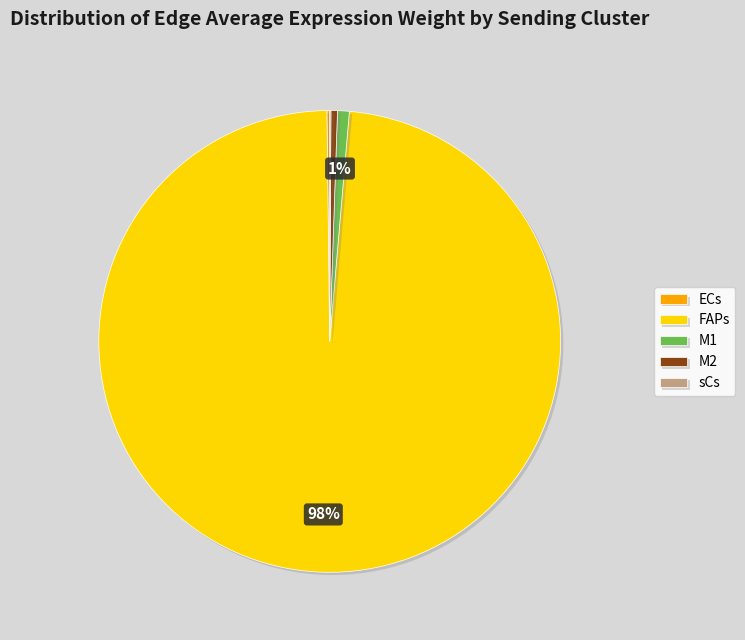

To the nearest percent, what portion does M1 represent?

1%